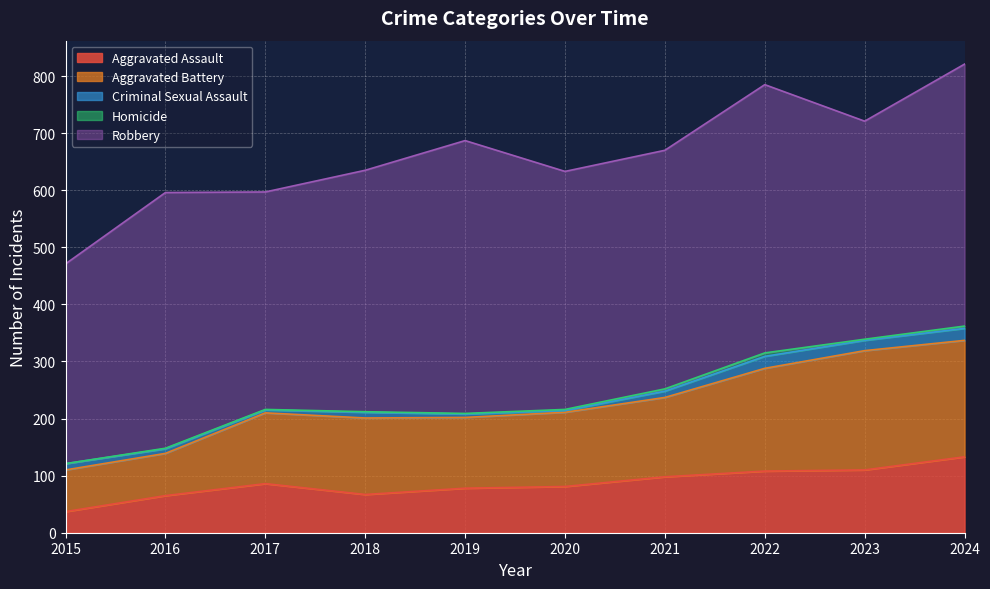

What is the minimum value for Robbery?

350